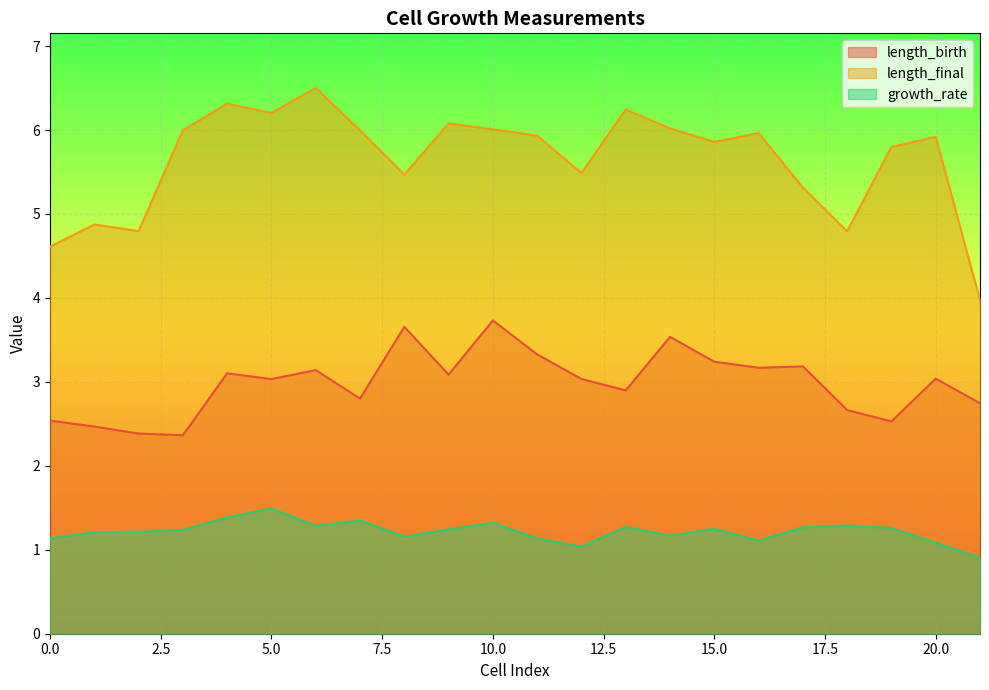

Does the chart display data point markers on the line(s)?

No